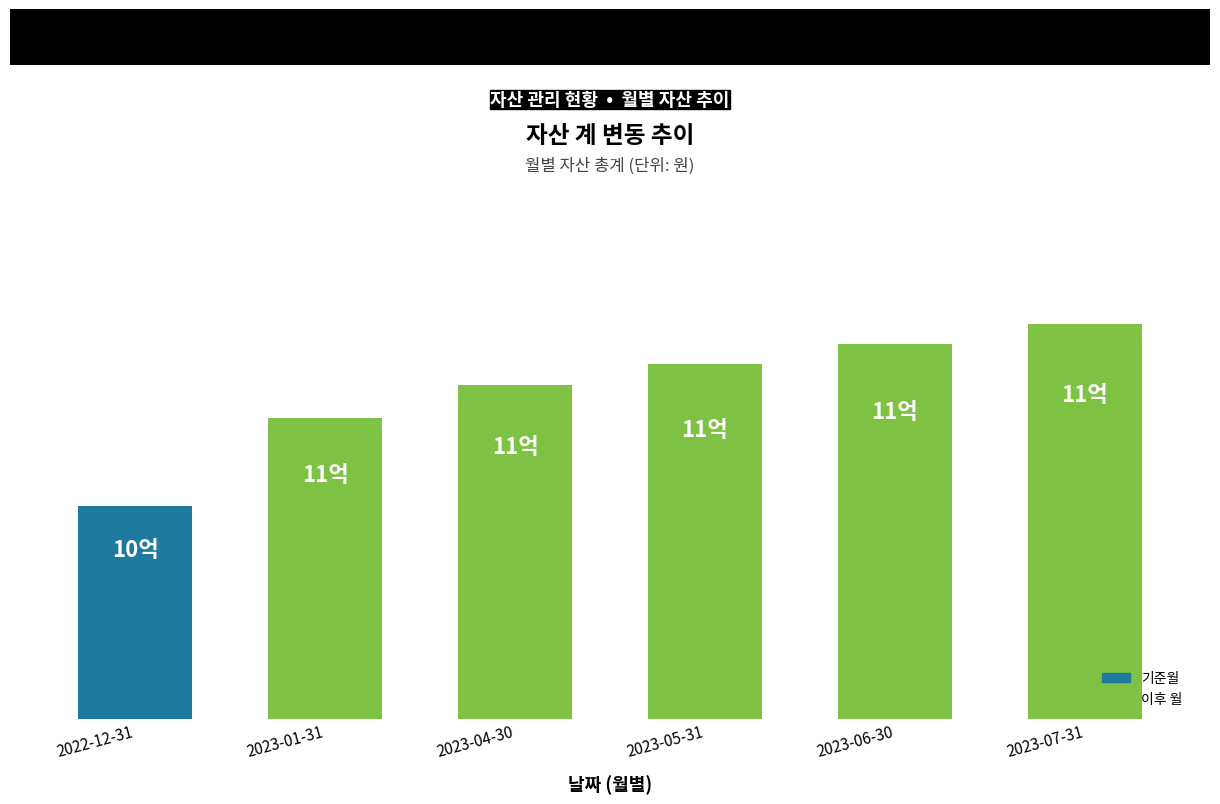

Are the bars horizontal?

No